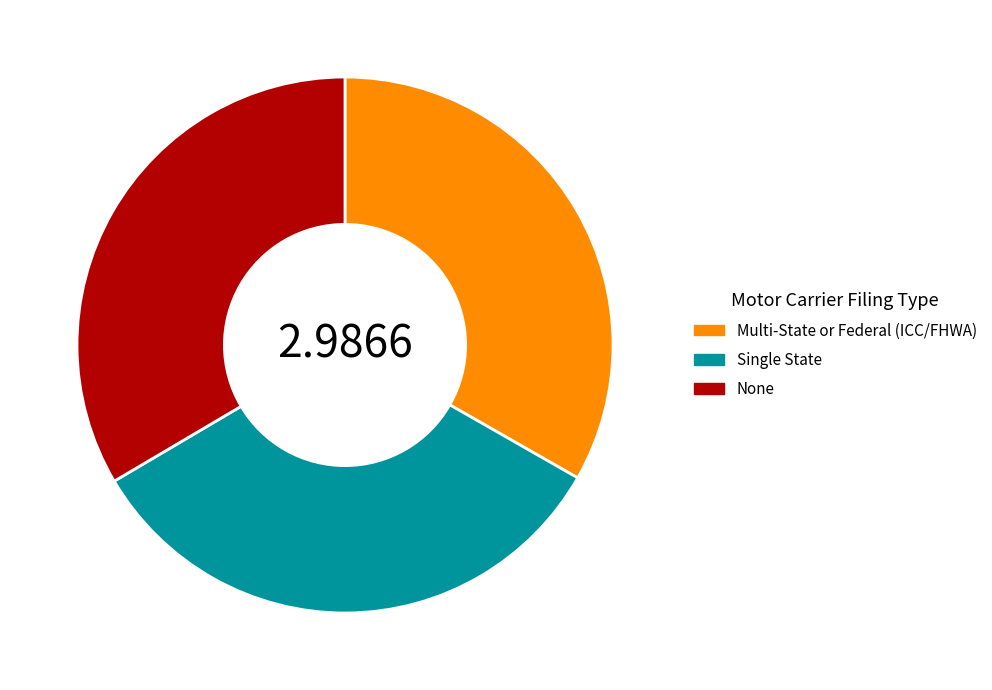

Combined, do Multi-State or Federal (ICC/FHWA) and Single State account for over 50%?

Yes